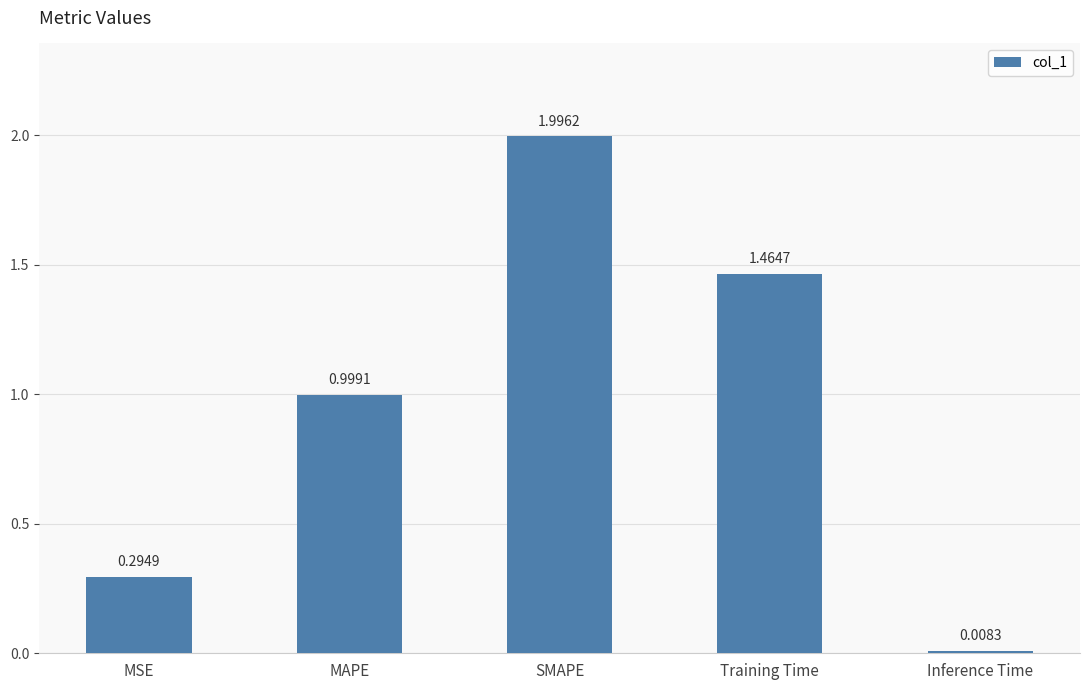

What is the label of the 3rd bar from the right?

SMAPE